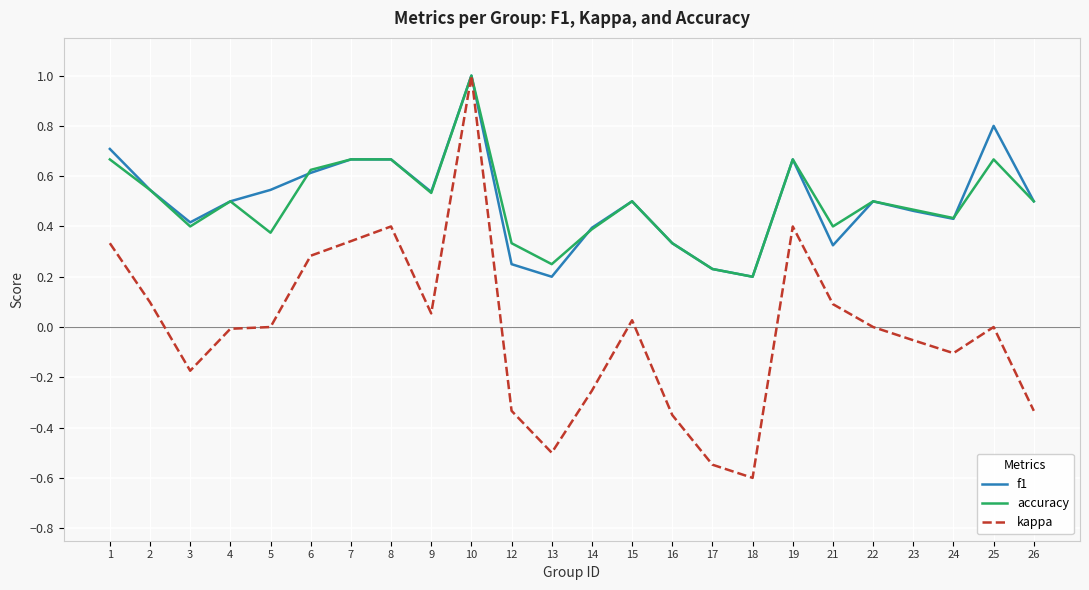

Does the chart display data point markers on the line(s)?

No